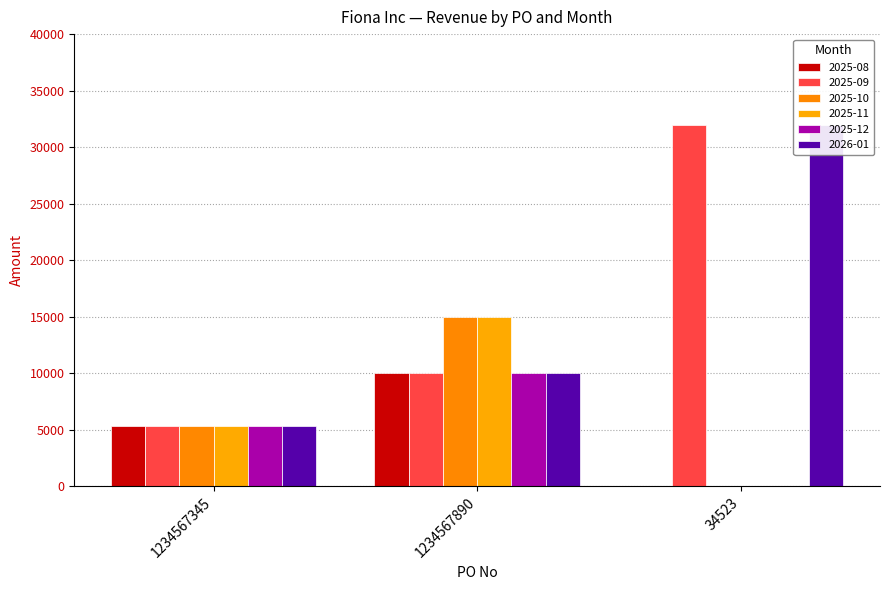

List the labels in order of 2025-12 value, smallest first.

34523, 1234567345, 1234567890